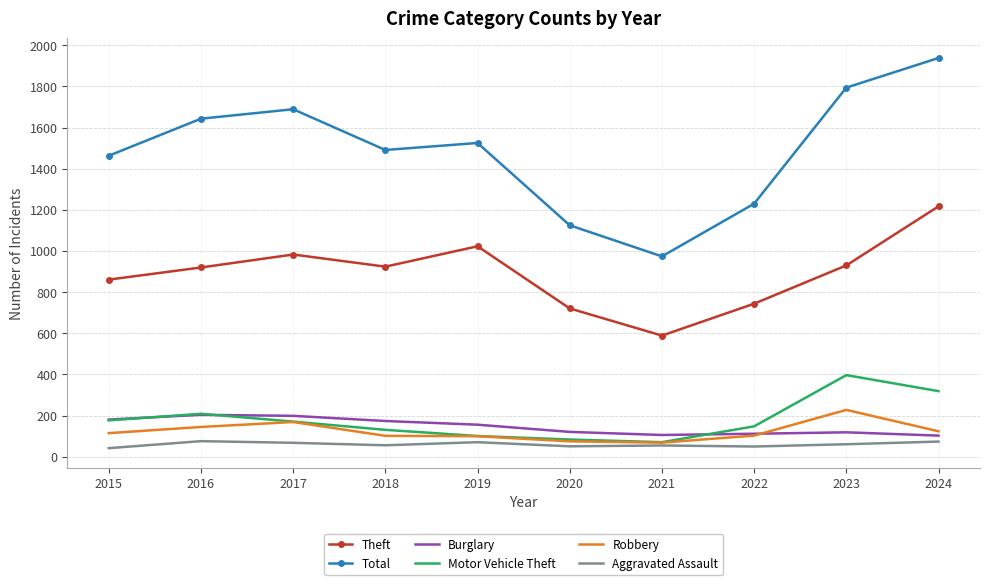

Is the value of Burglary at 2015 greater than the value of Total at 2018?

No